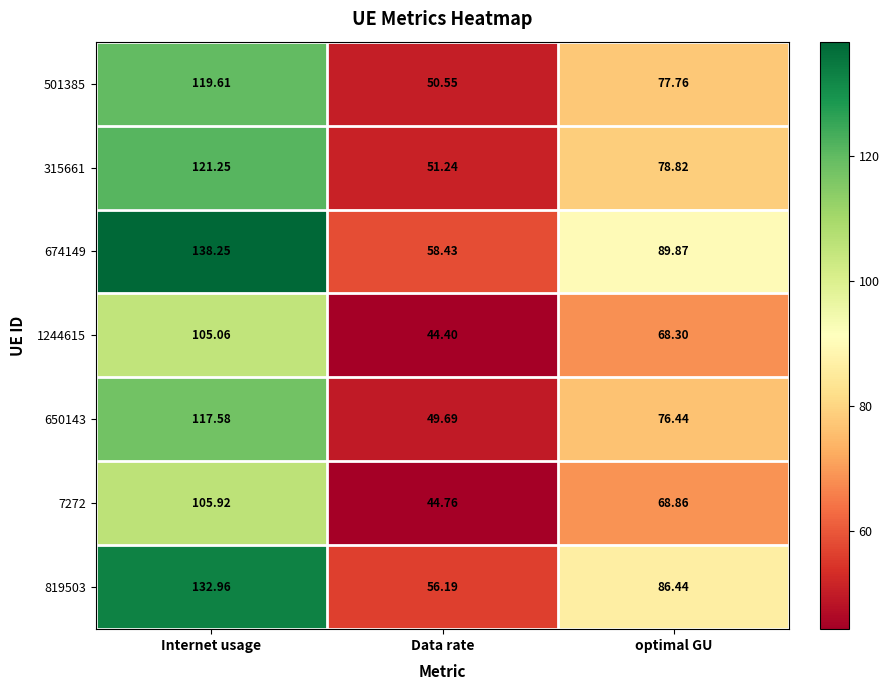

At which category is the sum across all series the highest?

Internet usage